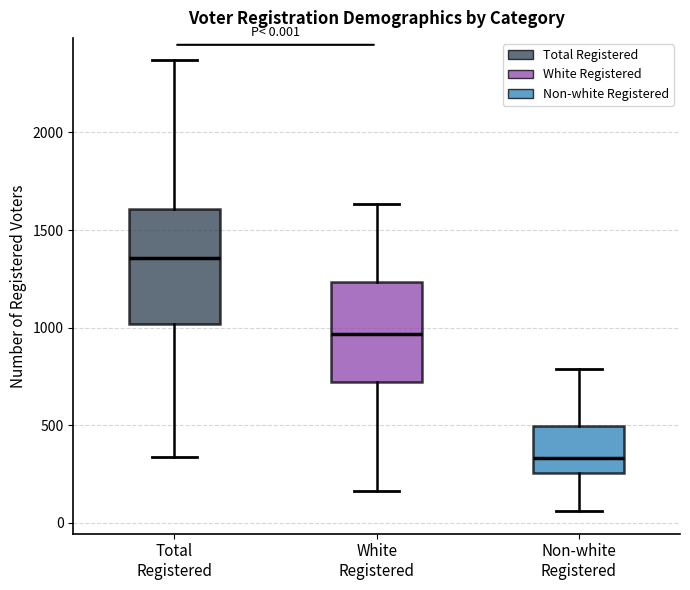

Which box's median line is the highest?

Total Registered